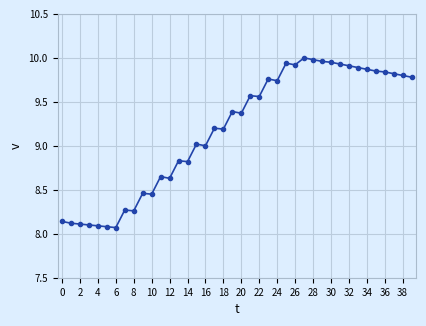

True or false: there are more than 0 points higher than both neighbors.

True